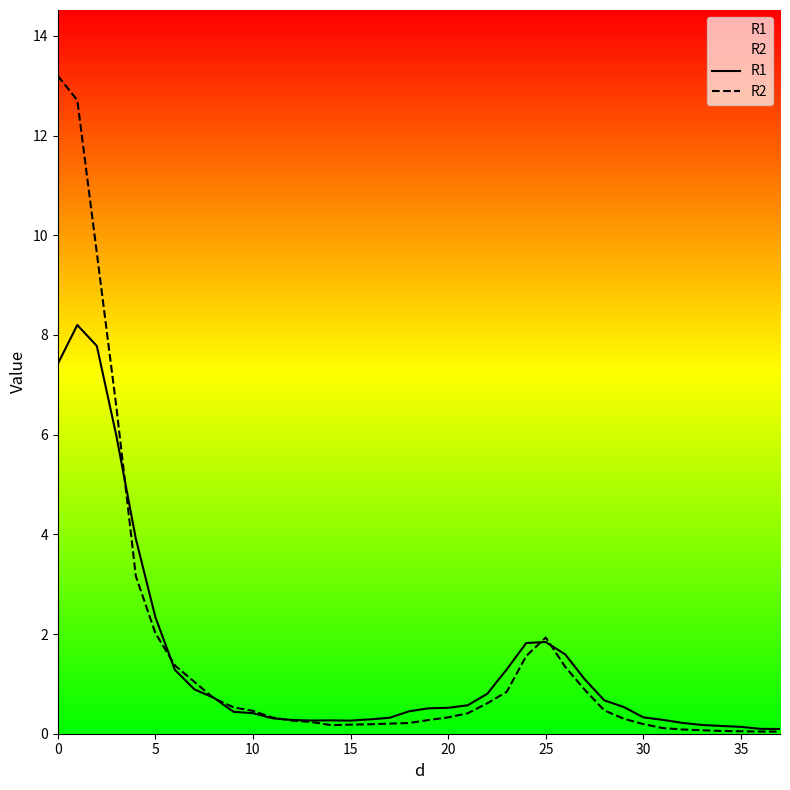

What is the approximate value of R1 at 10?

0.4